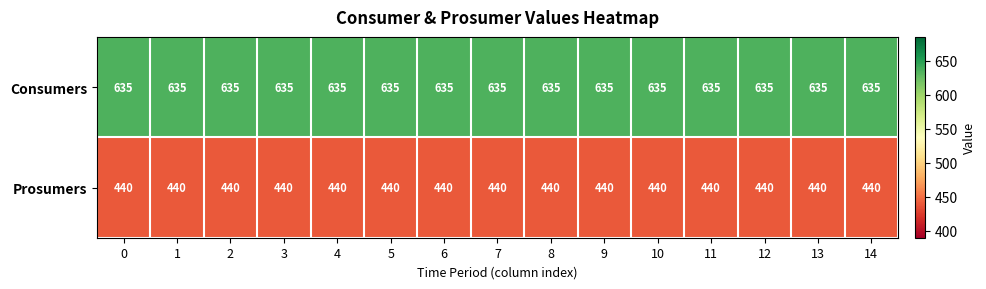

Rank the series by their maximum value, from highest to lowest.

Consumers, Prosumers